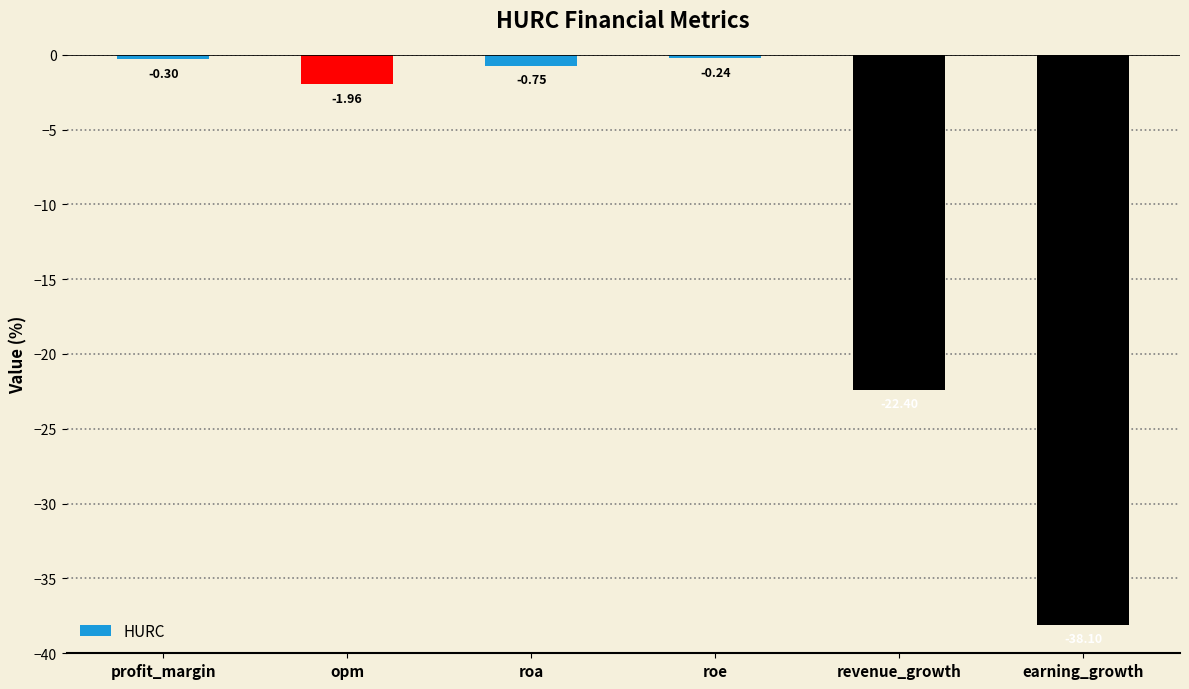

What is the change in value from opm to roe?

+1.7